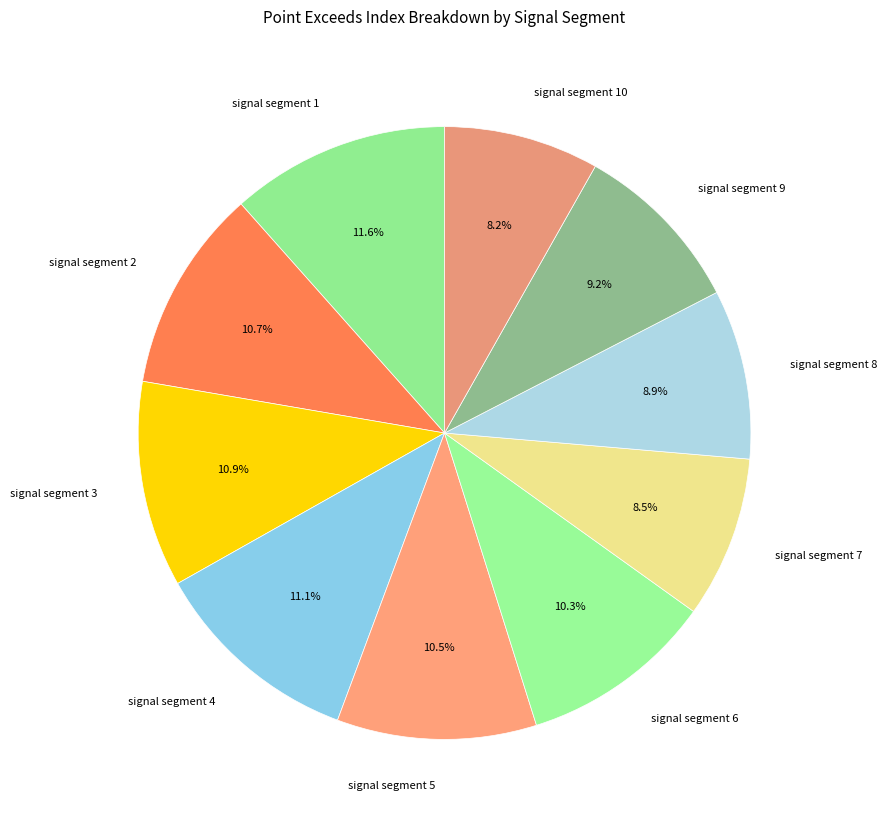

Approximately how many times larger is the value at signal segment 10 compared to signal segment 5?

0.8